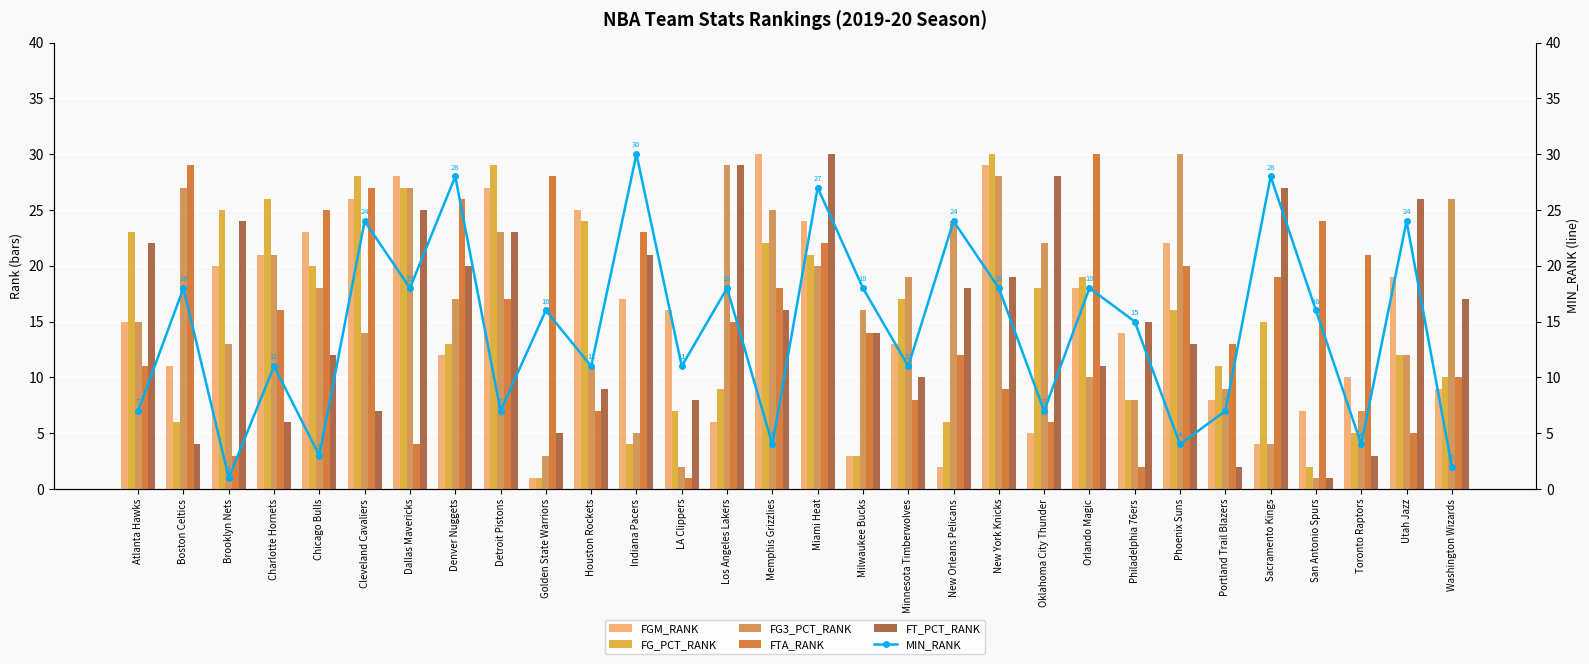

Which series changed the most between Chicago Bulls and Denver Nuggets?

MIN_RANK